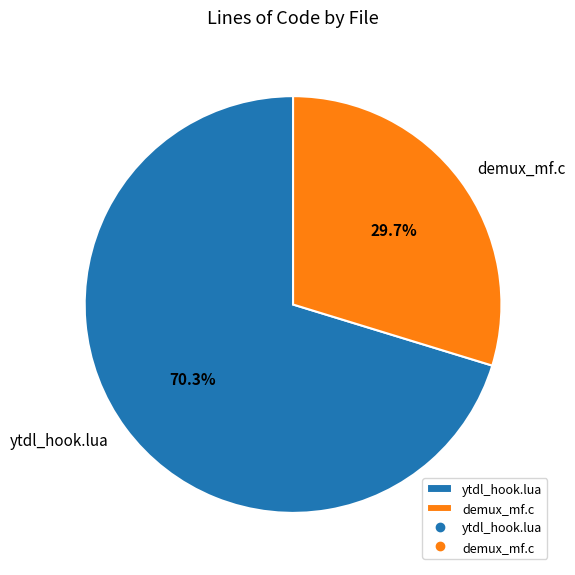

To the nearest percent, what percentage of the pie is demux_mf.c?

30%